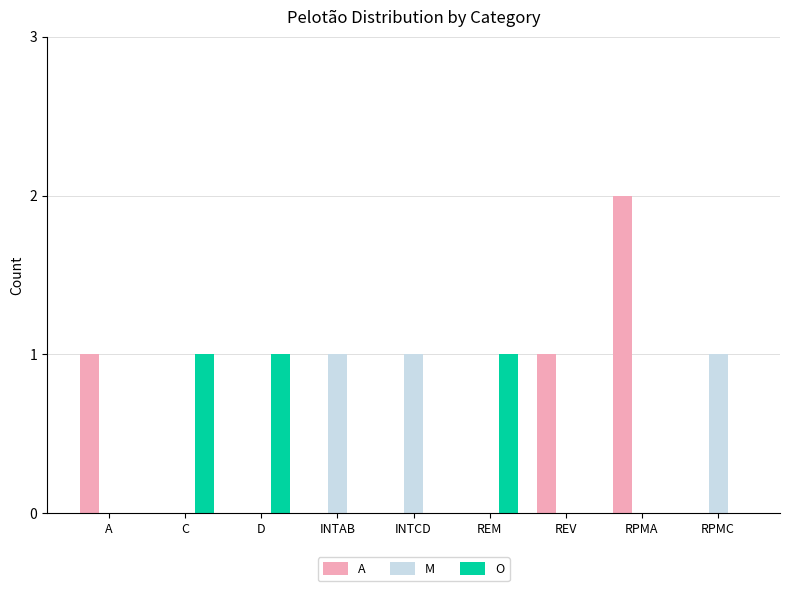

Reading left to right, extract all data points from this chart.

A: A=1	C=0	D=0	INTAB=0	INTCD=0	REM=0	REV=1	RPMA=2	RPMC=0
M: A=0	C=0	D=0	INTAB=1	INTCD=1	REM=0	REV=0	RPMA=0	RPMC=1
O: A=0	C=1	D=1	INTAB=0	INTCD=0	REM=1	REV=0	RPMA=0	RPMC=0